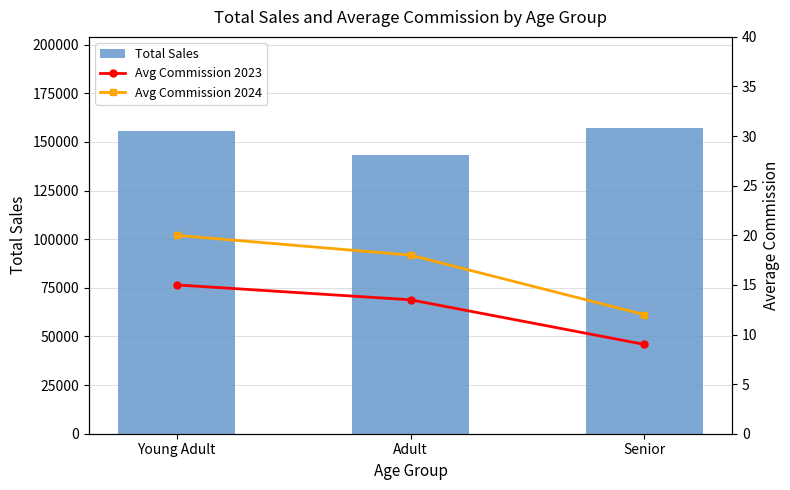

True or false: Avg Commission 2024 has a value of 12.0 at Senior.

True